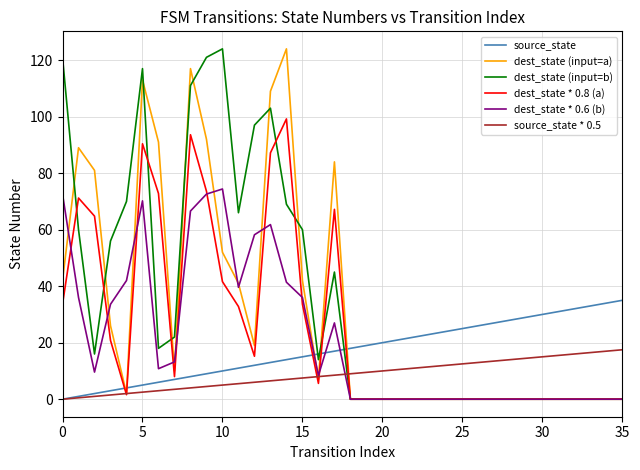

How many lines are shown in the chart?

6